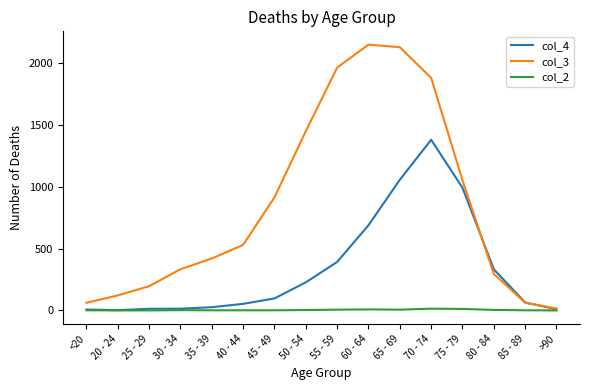

The col_3 series shows 2130 at 65 - 69. True or false?

True